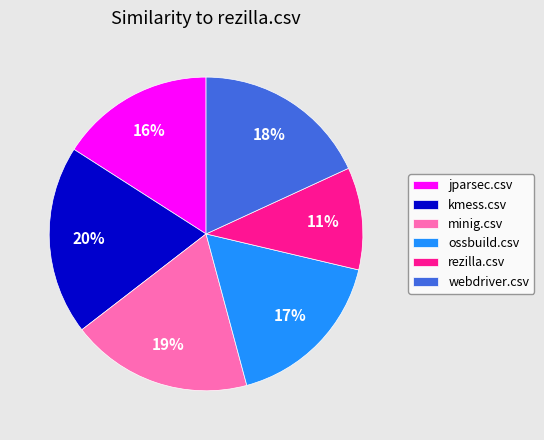

How many slices are in this pie chart?

6